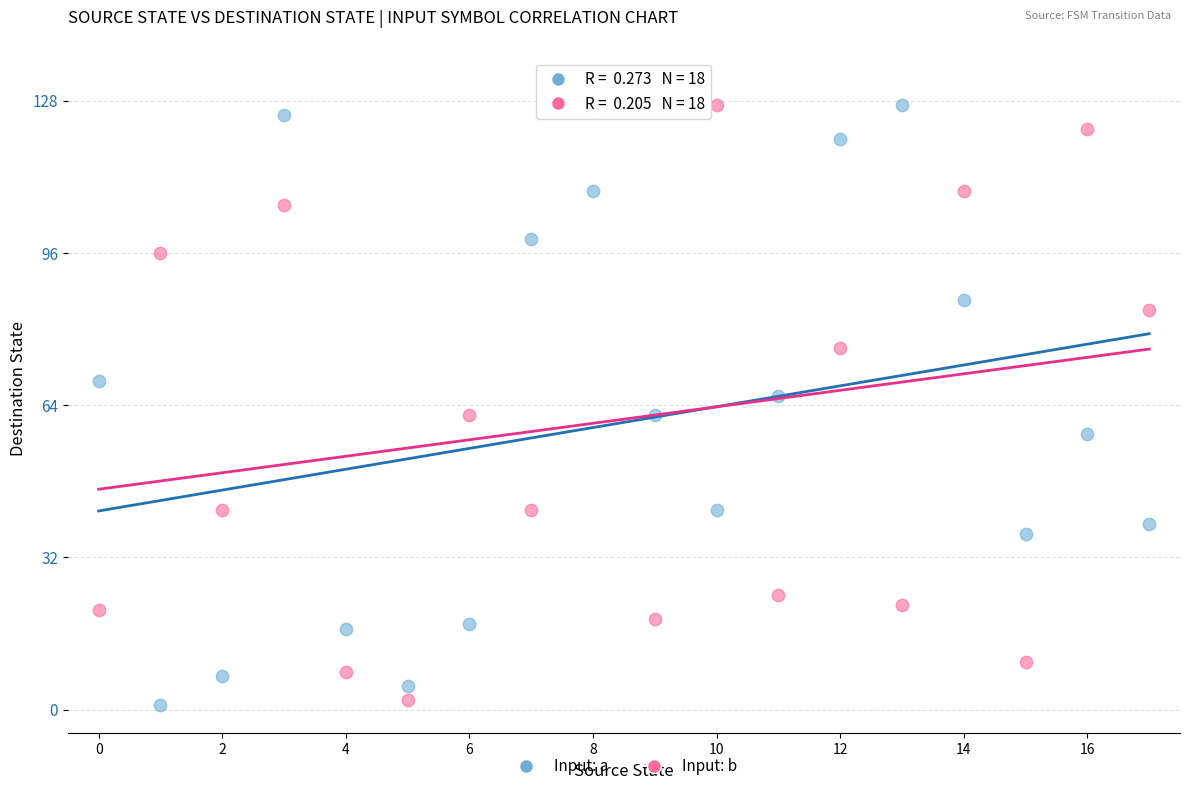

Across all data points, what is the range of Y values (max minus min)?

126